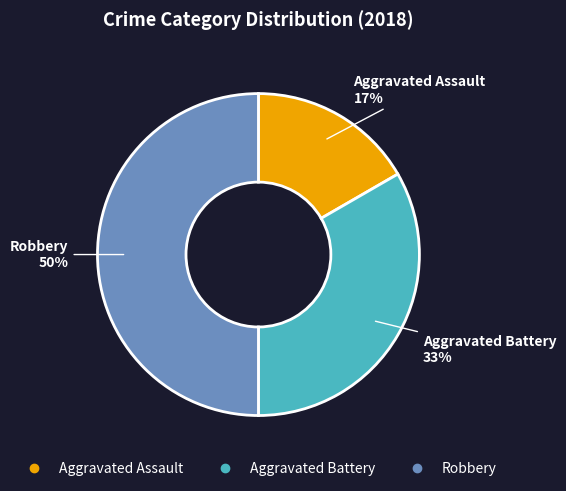

Rank the categories by value from highest to lowest.

Robbery, Aggravated Battery, Aggravated Assault